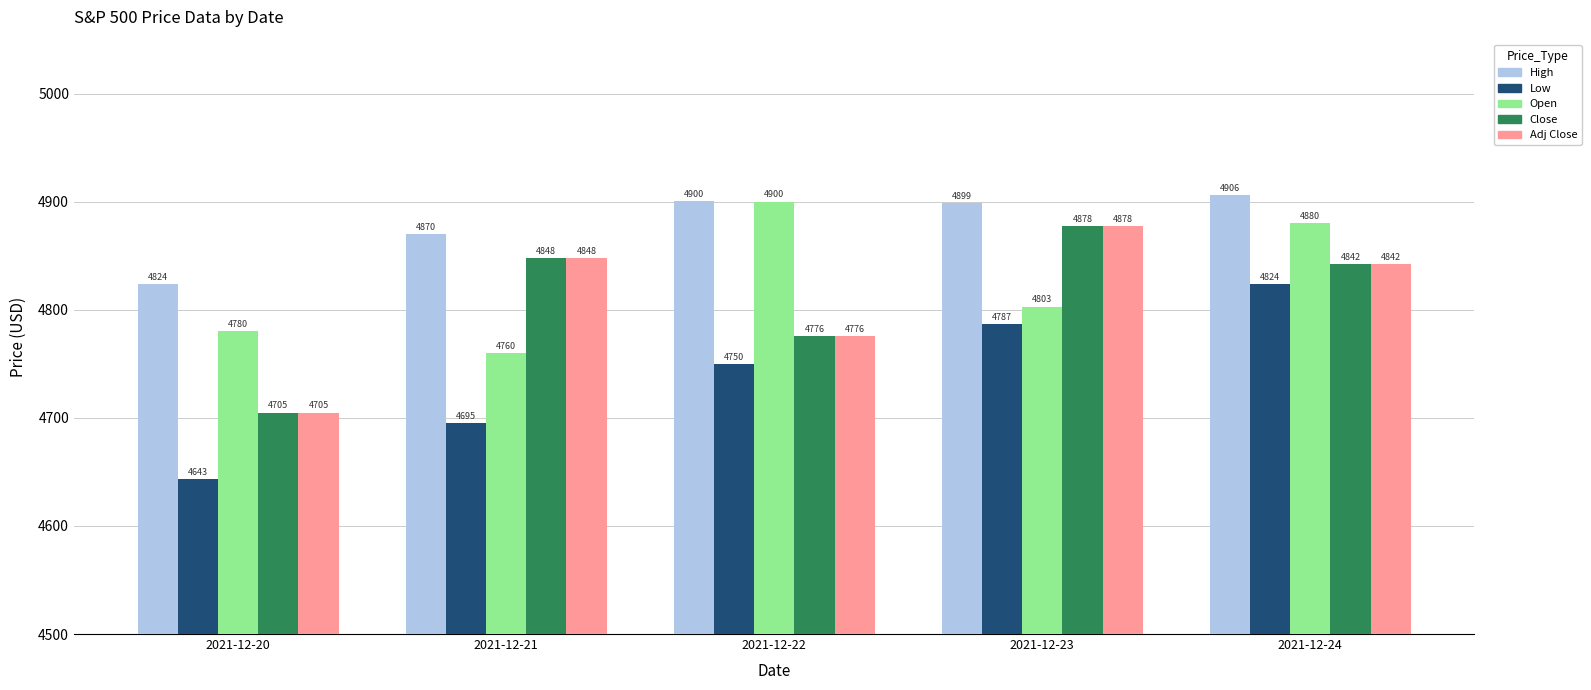

The value of High at 2021-12-21 is 4870.0. True or false?

True